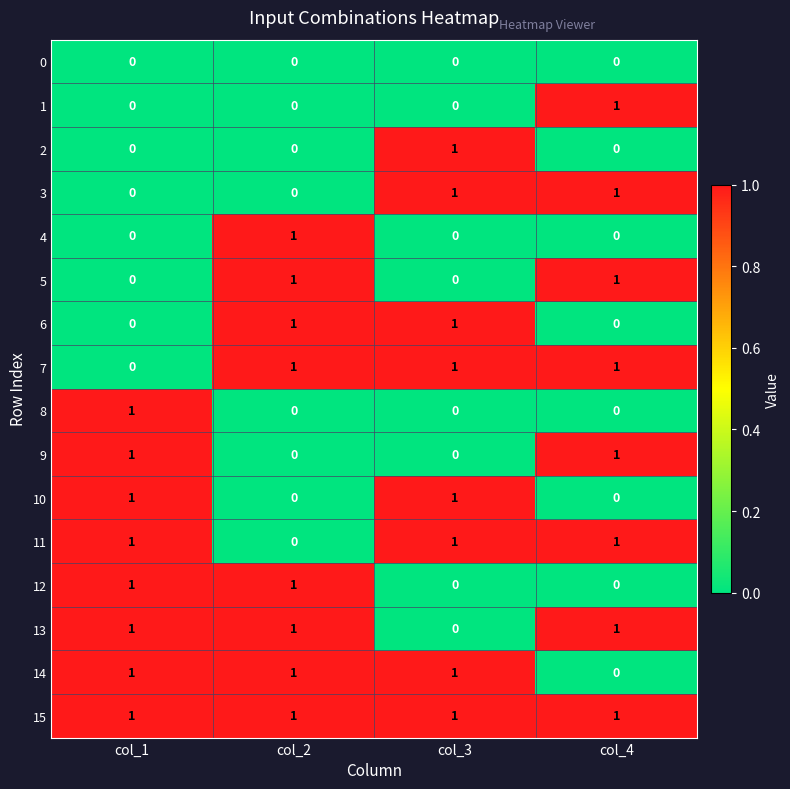

Count the 13 values in the range 1 to 2.

3